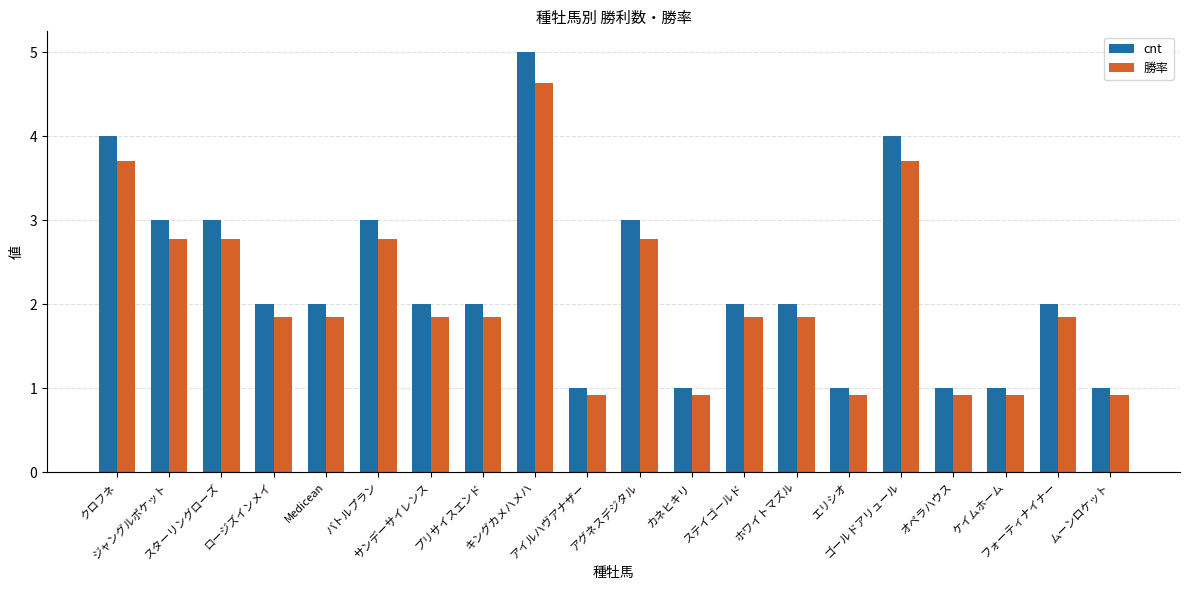

Count the number of categories in the chart.

20